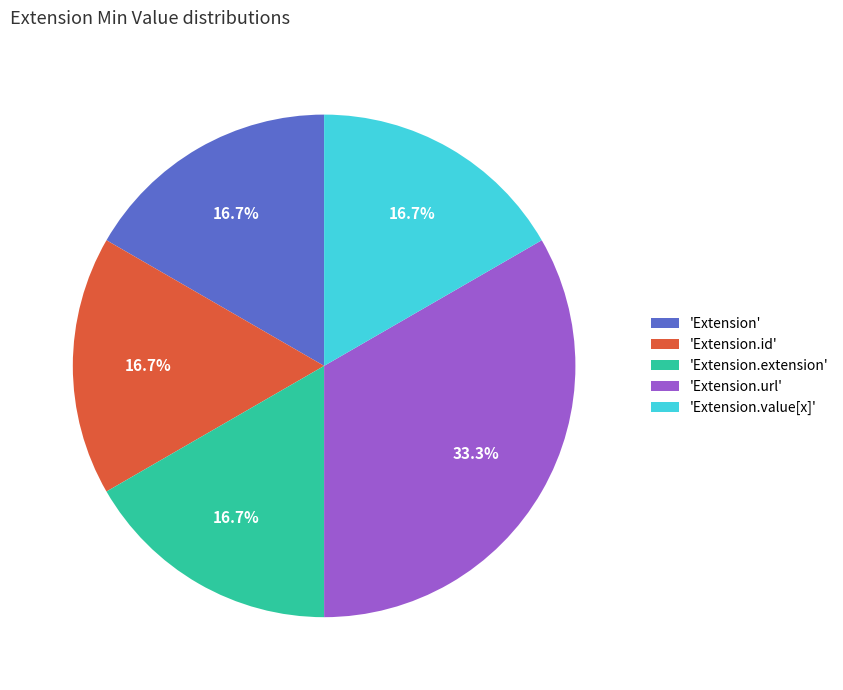

Is there any slice that represents more than half of the pie?

No